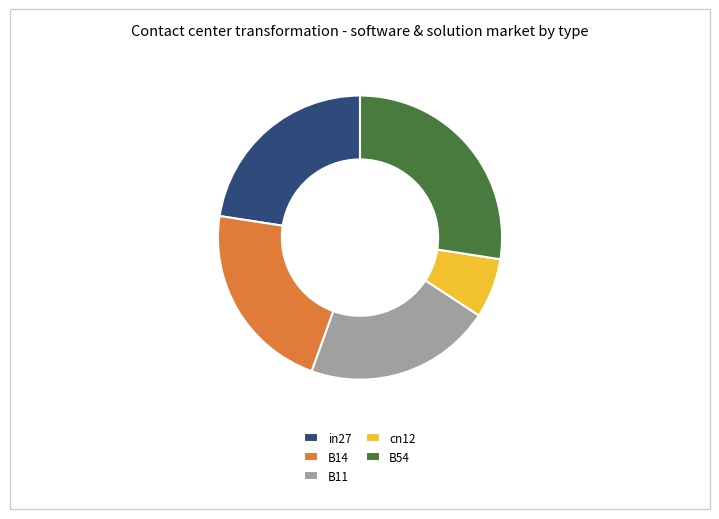

Is the sum of B54 and cn12 greater than half?

No